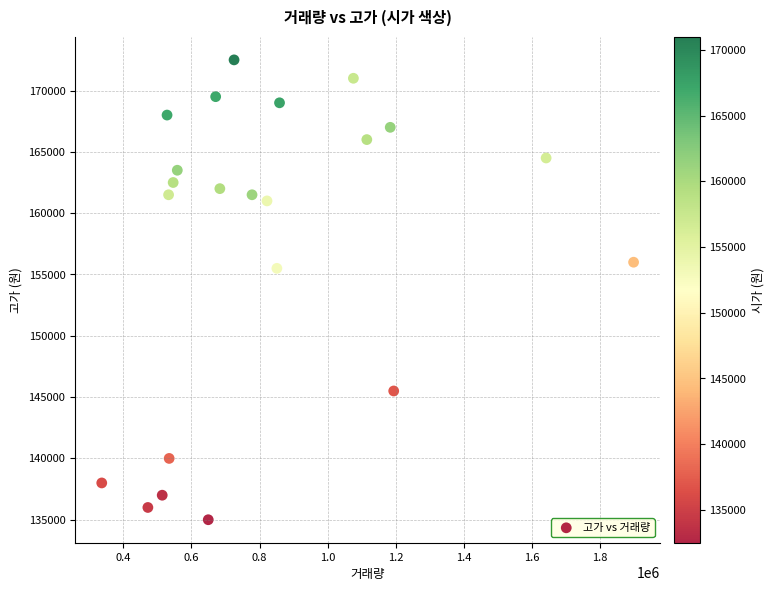

What is the range of X values (max minus min)?

1561766